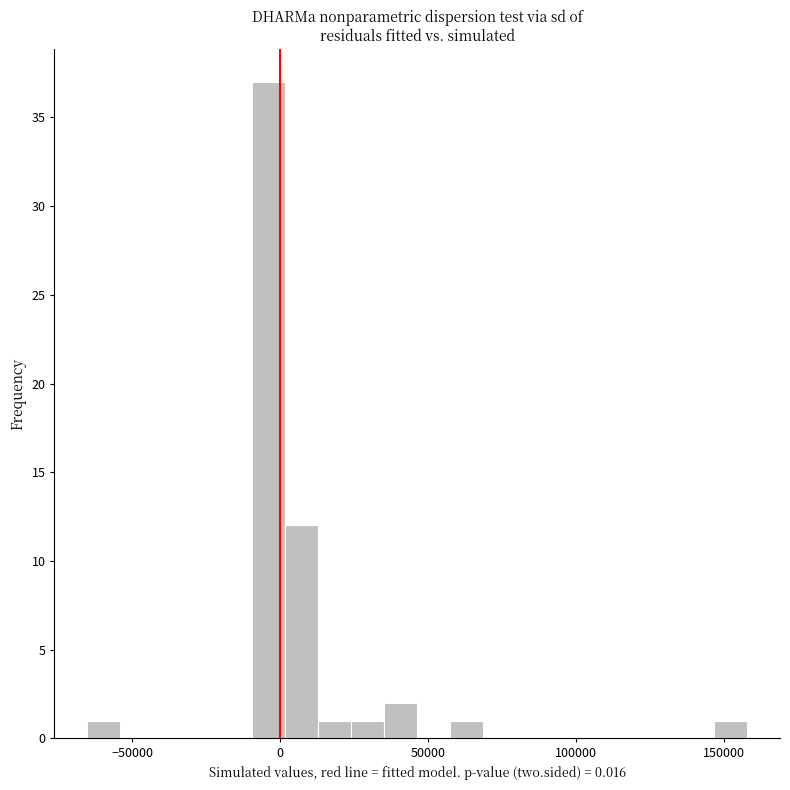

Read against the x-axis, roughly where is the centre of the tallest bar?

-5000